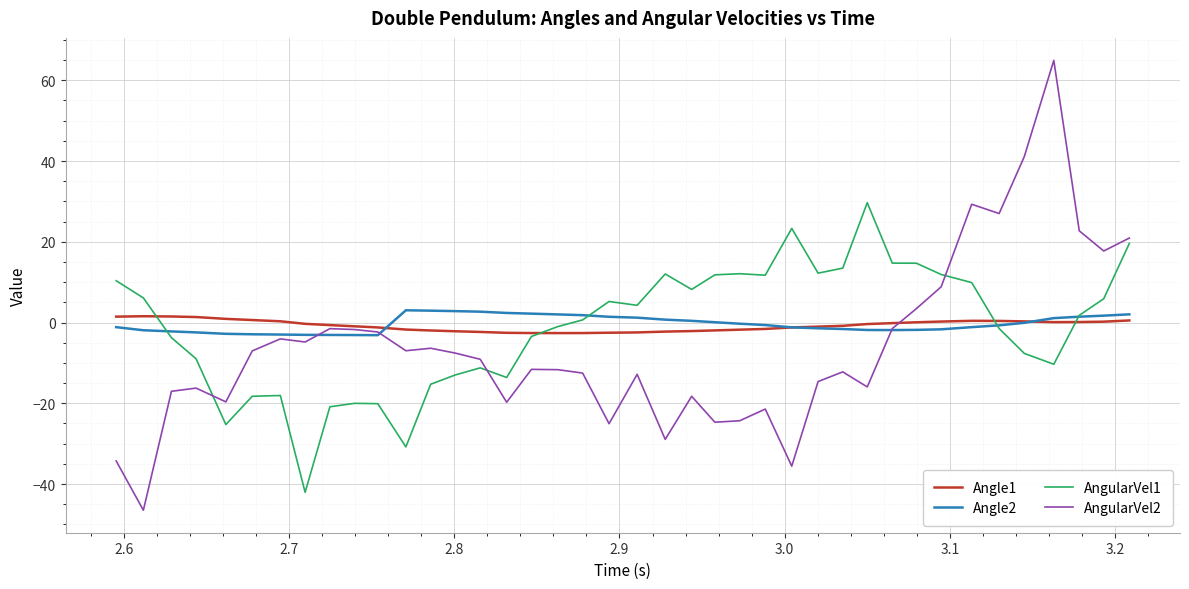

After their last crossing, which series has the higher values: Angle1 or Angle2?

Angle2